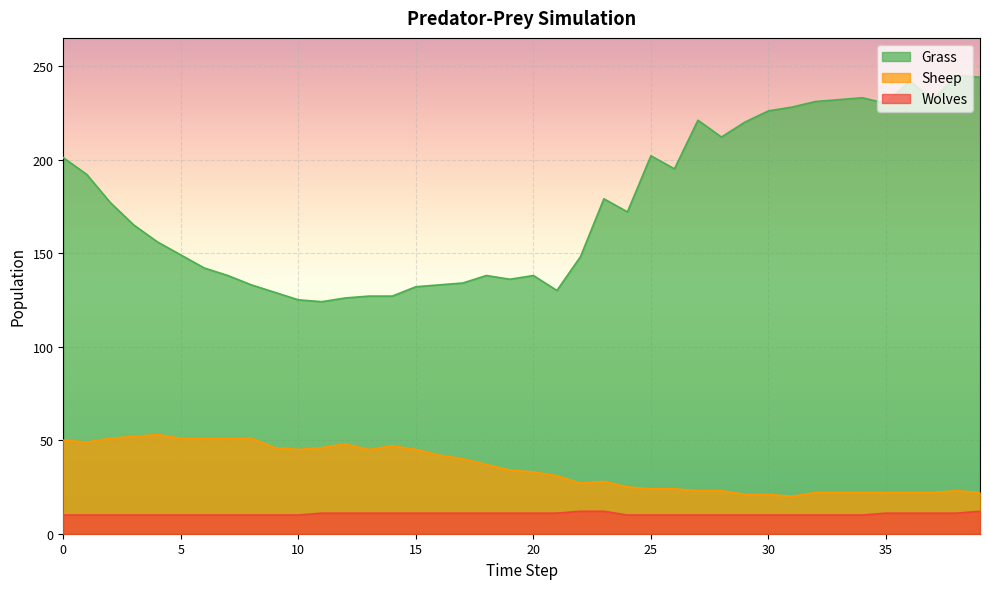

What is the minimum value for Grass?

124